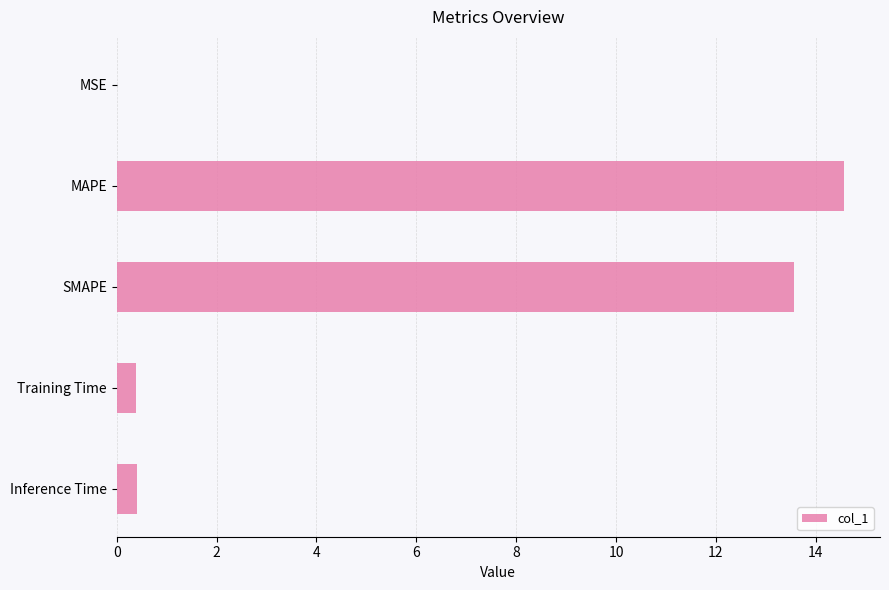

What is the sum of all values?

28.9